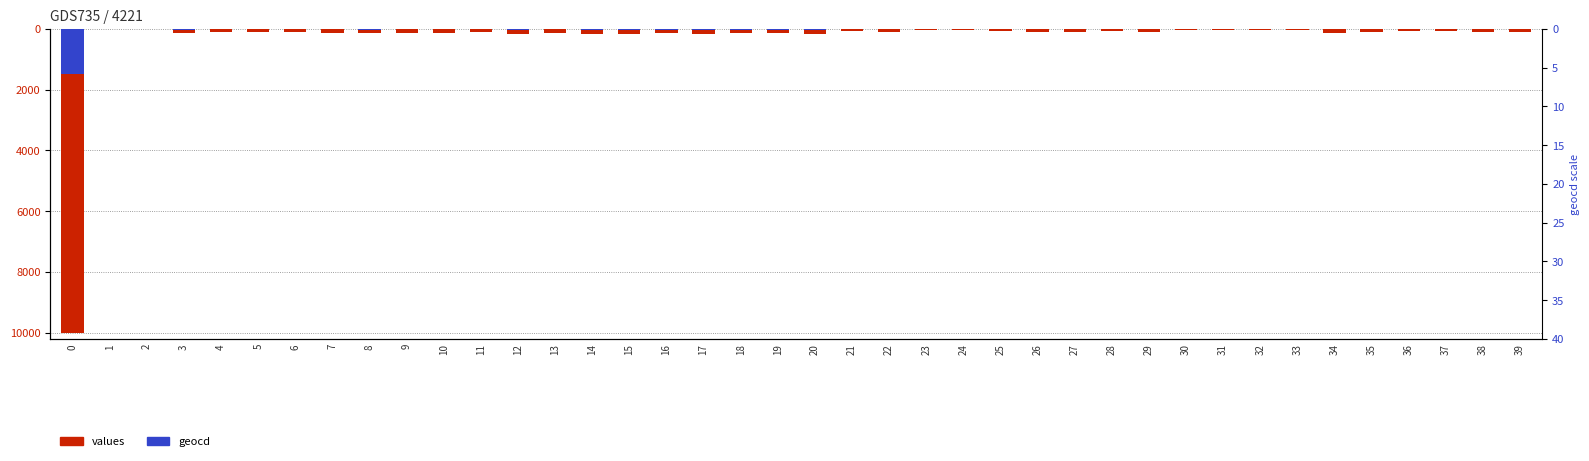

Which series changed the most between 4 and 17?

values